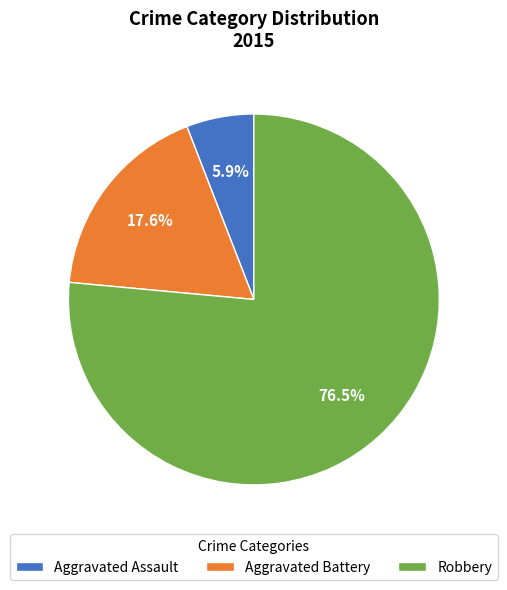

What is the total percentage of Aggravated Assault and Robbery?

82.4%